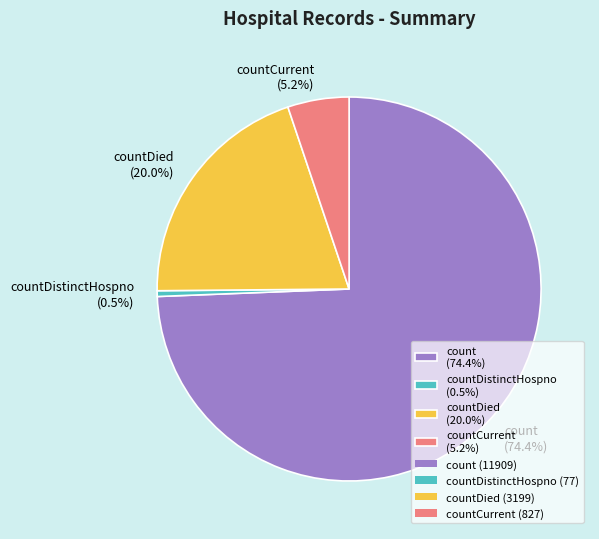

Rank the categories by value from highest to lowest.

count (74.4%), countDied (20.0%), countCurrent (5.2%), countDistinctHospno (0.5%)